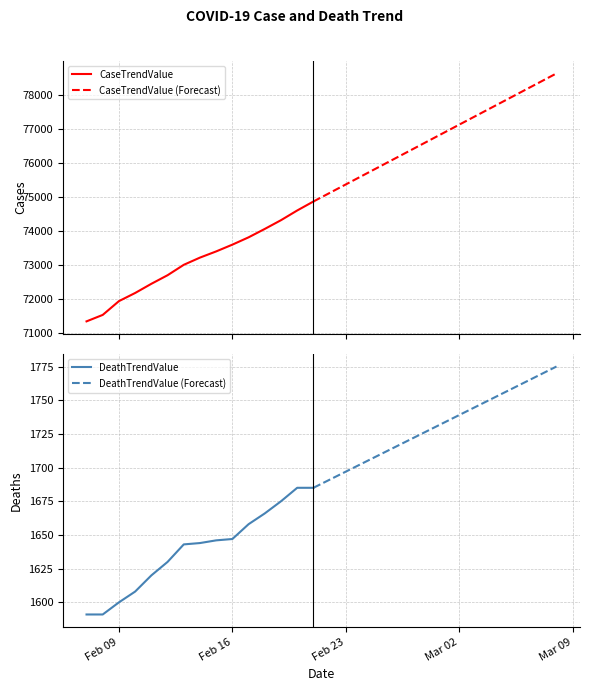

How many values in the CaseTrendValue series are below 75117?

15